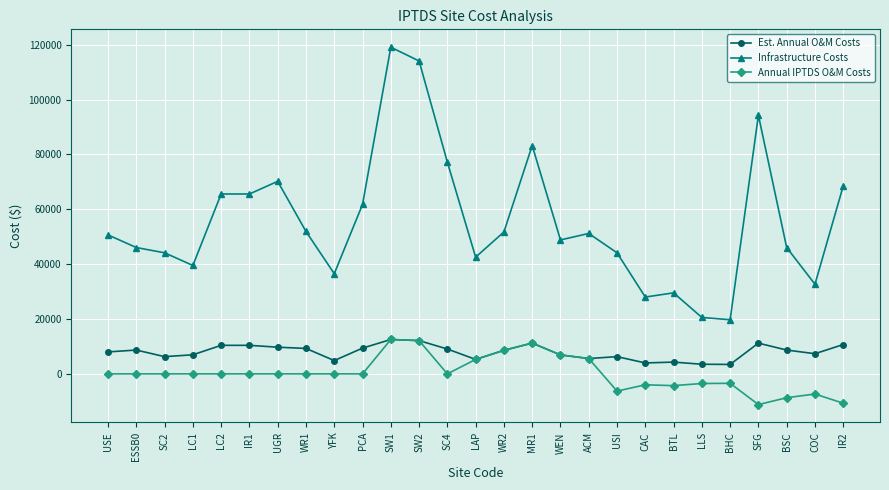

What is the label of the 4th point from the right?

SFG